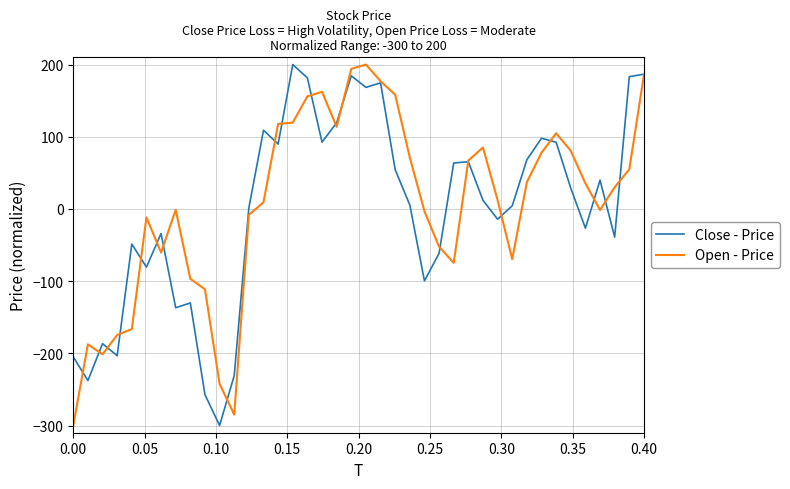

What is the lowest value of the Close - Price series?

-300.0